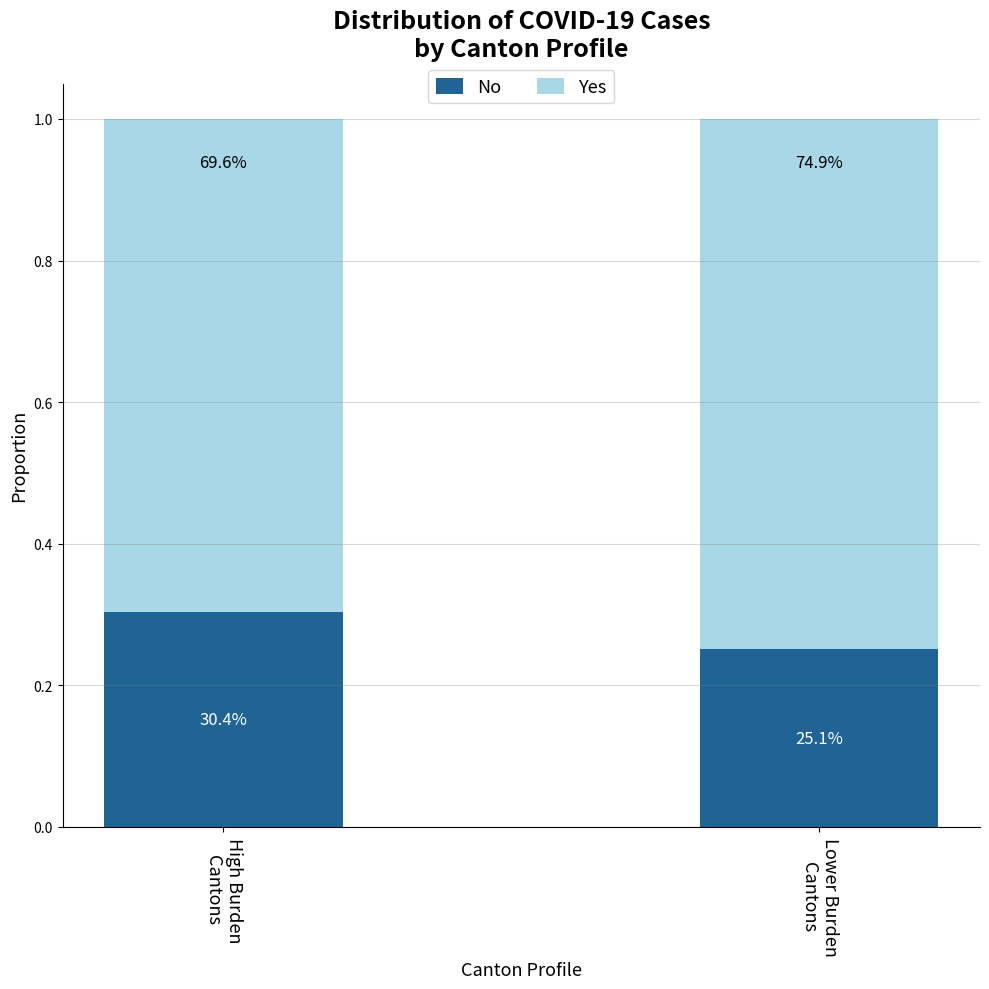

What is the difference between the No values at Lower Burden
Cantons and High Burden
Cantons?

0.1